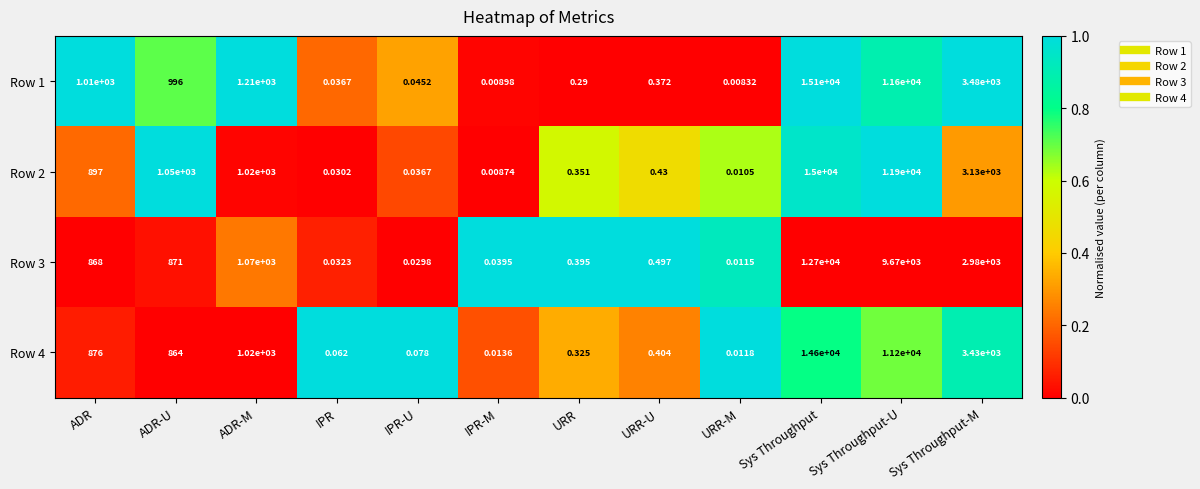

What is the difference between the highest and lowest values at Sys Throughput?

2400.0